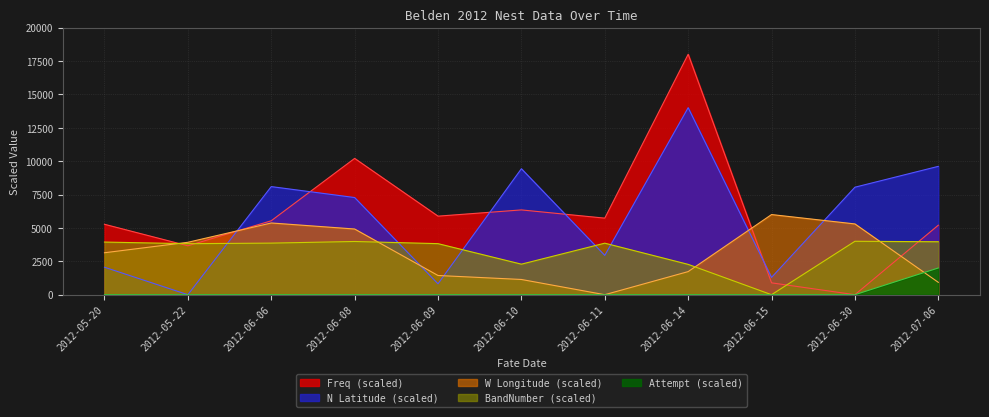

Does the chart display data point markers on the line(s)?

No